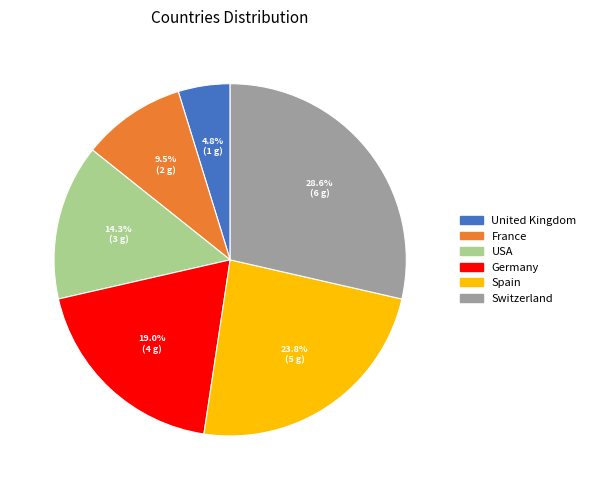

Between USA and Germany, which is larger?

Germany